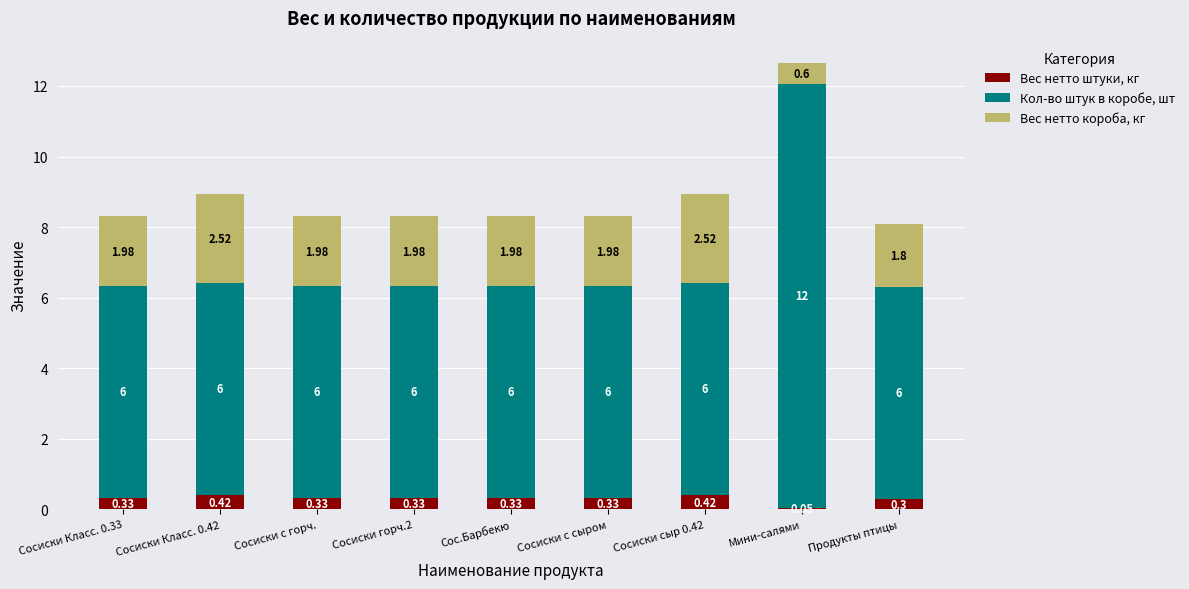

Are the bars horizontal?

No